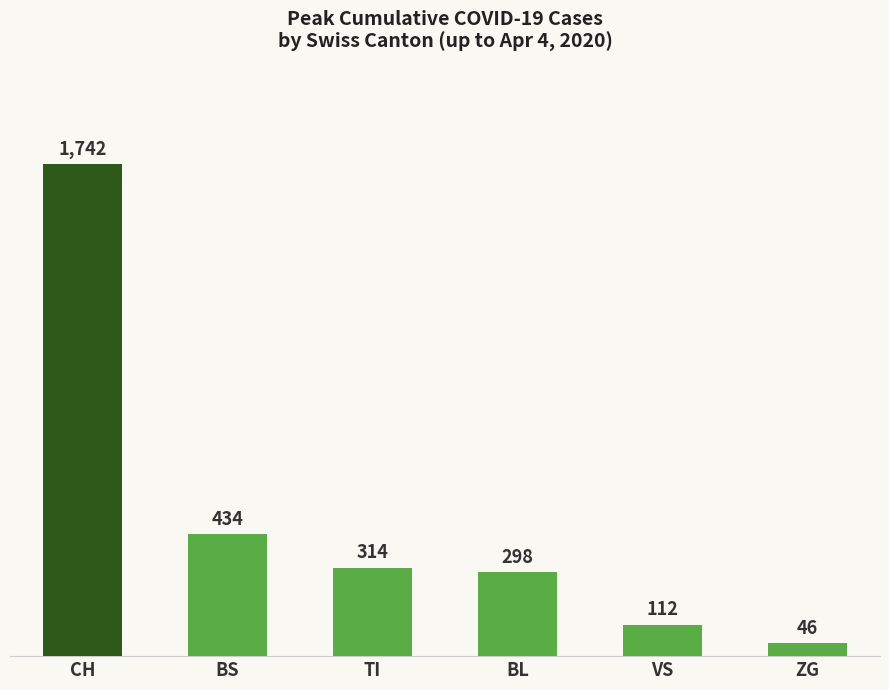

What position from the left is VS?

5